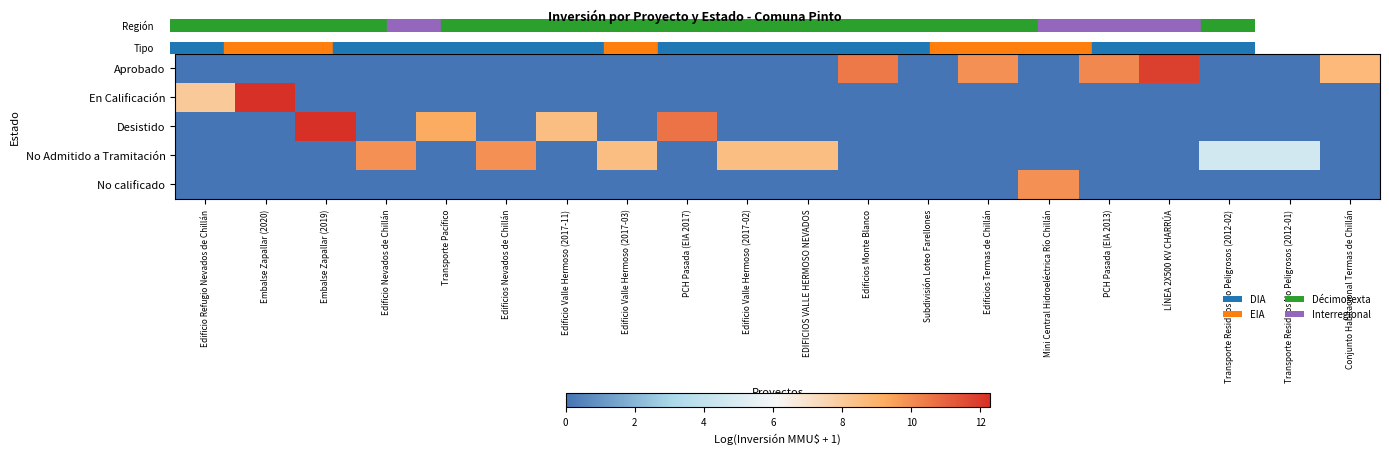

Rank the series at Edificio Valle Hermoso (2017-03) from highest to lowest value.

No Admitido a Tramitación, Aprobado, En Calificación, Desistido, No calificado